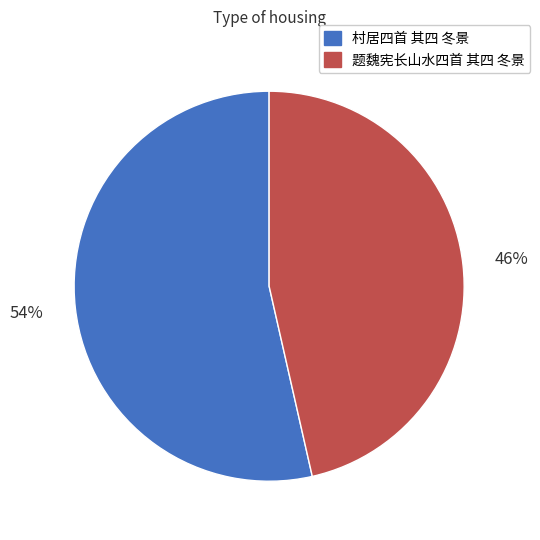

Count the number of slices in the pie.

2